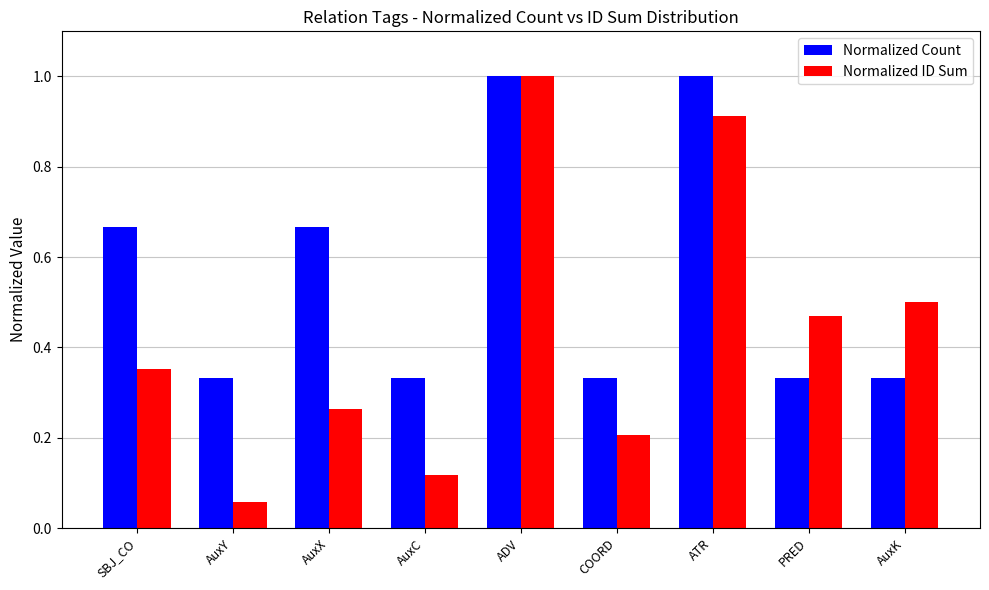

What is the total value across all series at ADV?

2.0